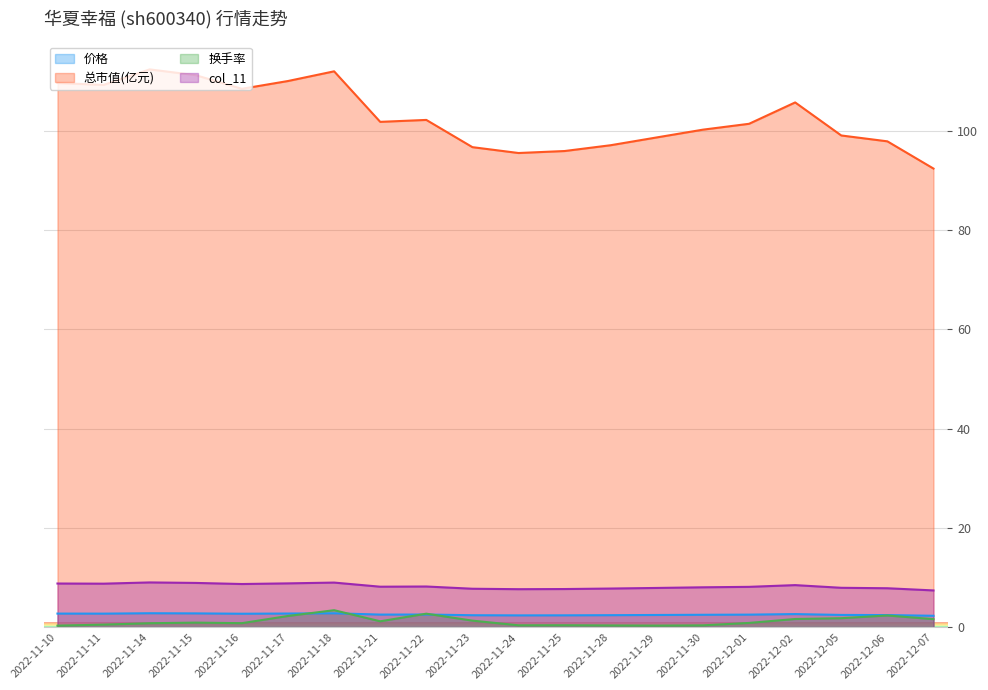

Which series changed the most between 2022-11-10 and 2022-11-14?

总市值(亿元)